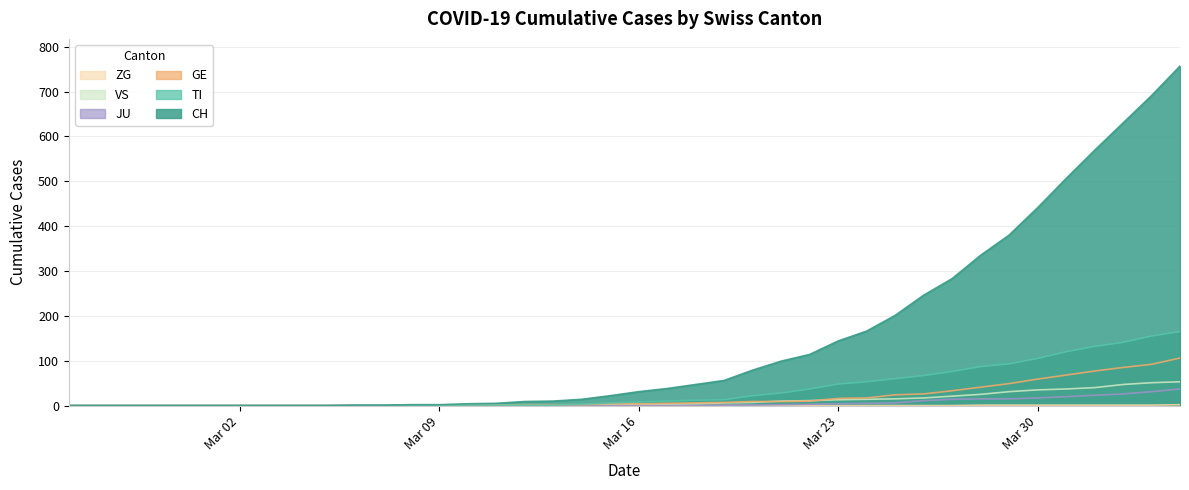

Which series has the largest total across all categories?

CH